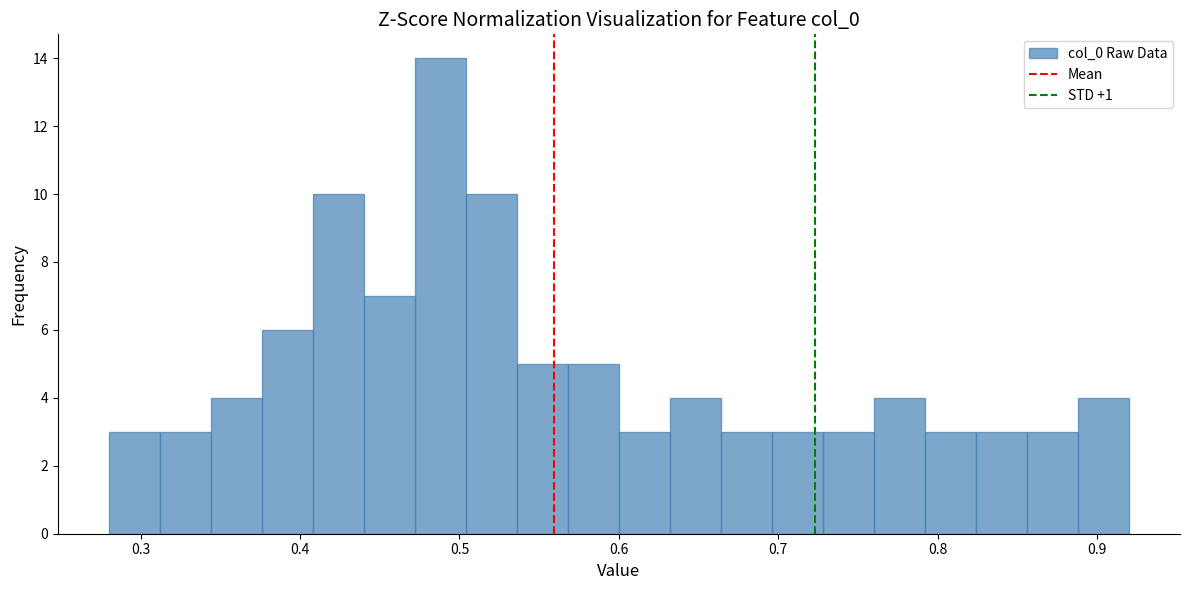

Around what value on the x-axis is the tallest bar? Give the approximate position of its centre, as read against the axis.

0.49